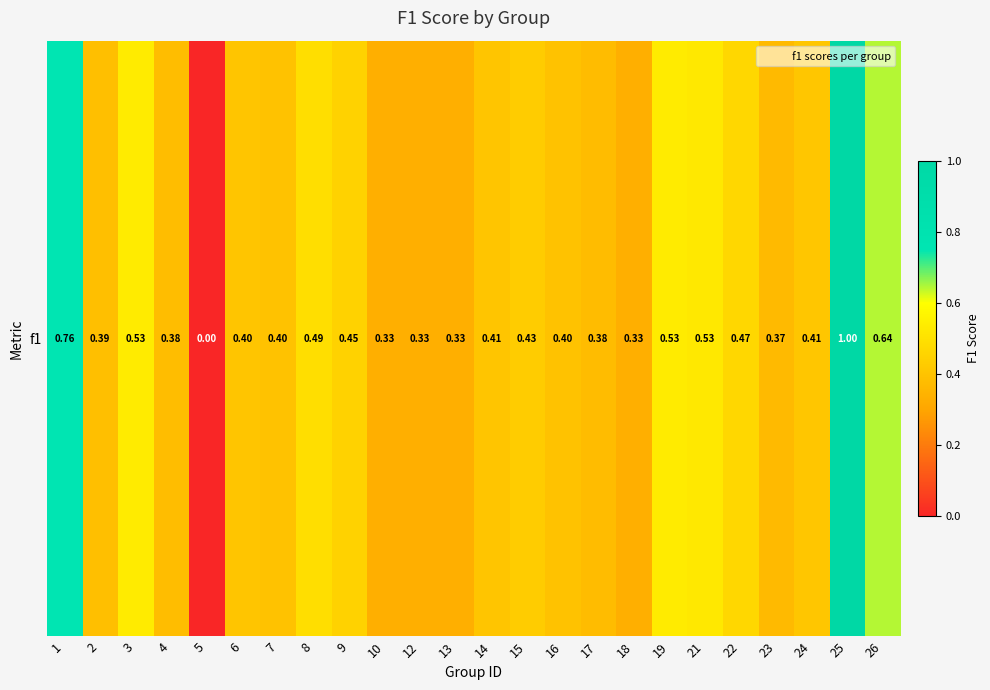

Which has a higher value, 16 or 5?

16